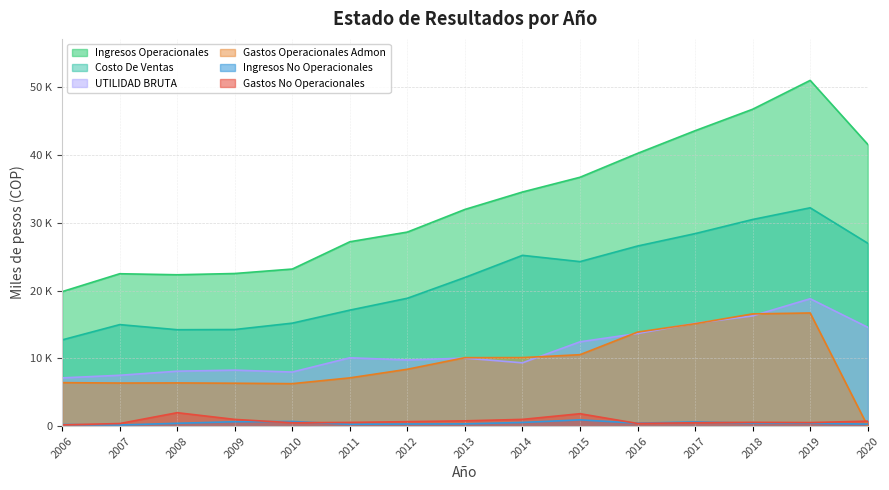

The Gastos No Operacionales series shows 528.7 at 2019. True or false?

True